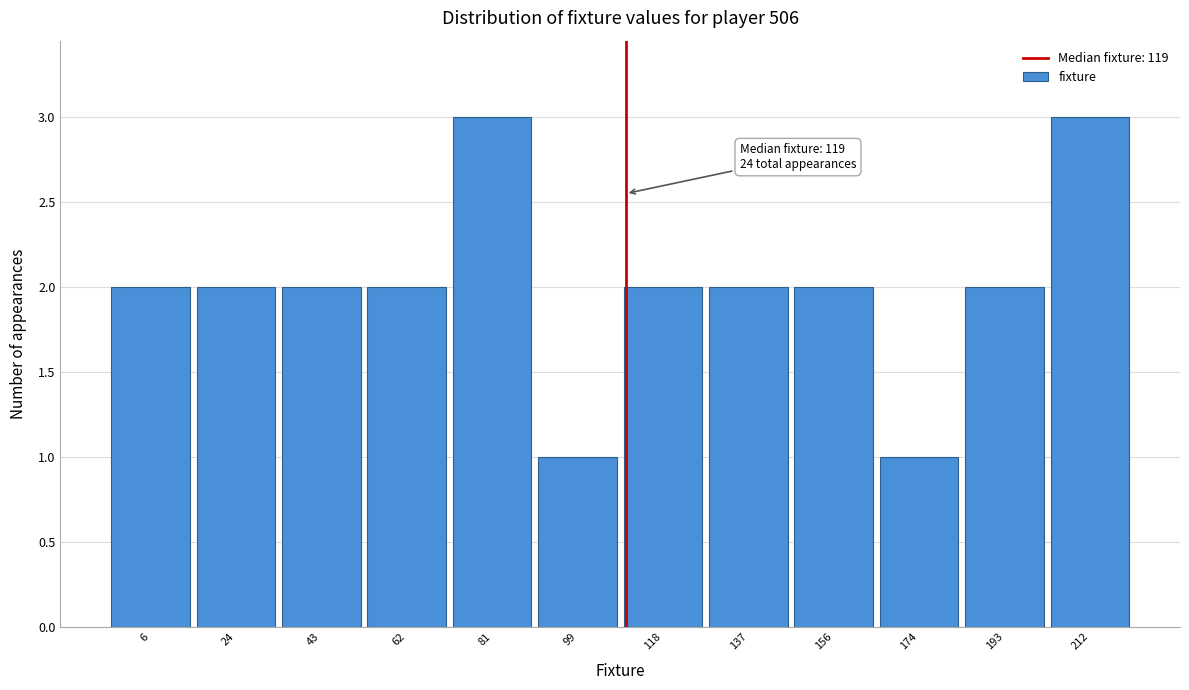

Reading left to right, list all the values displayed in this chart.

6=2	24=2	43=2	62=2	81=3	99=1	118=2	137=2	156=2	174=1	193=2	212=3